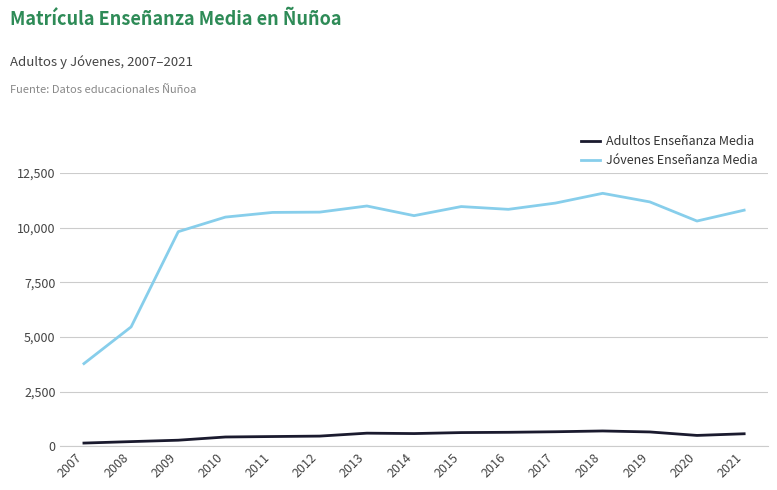

The value of Adultos Enseñanza Media at 2015 is 621. True or false?

True